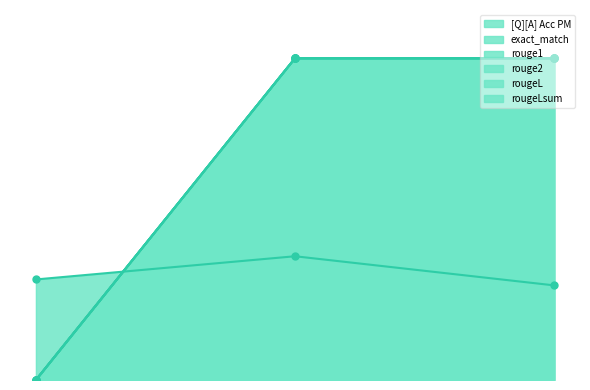

How many lines are shown in the chart?

6